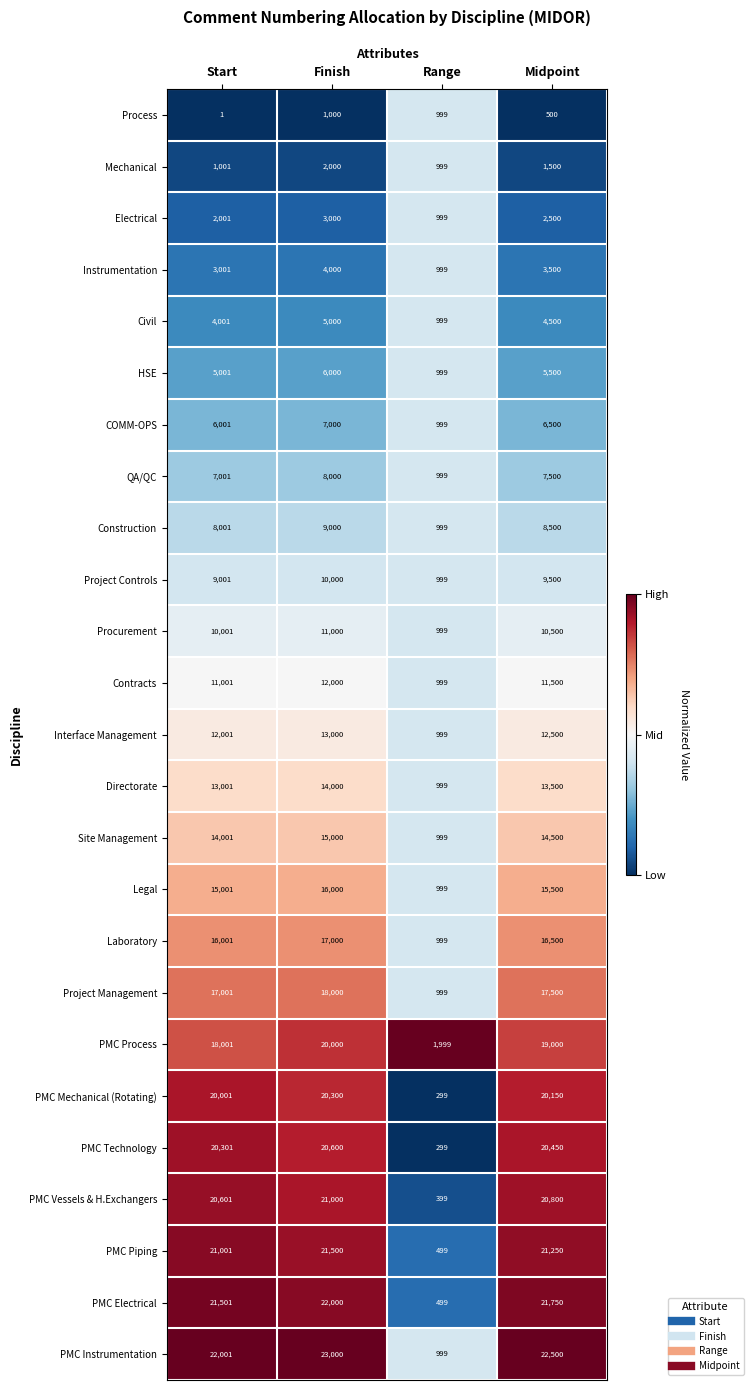

What is the total value across all series at Start?

296425